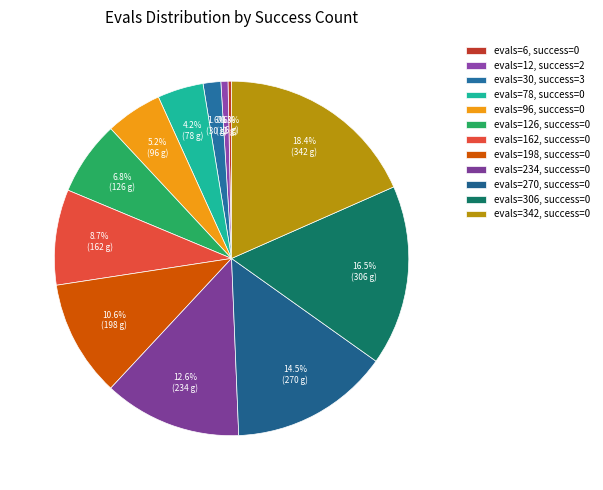

Which slice is the largest?

evals=342, success=0